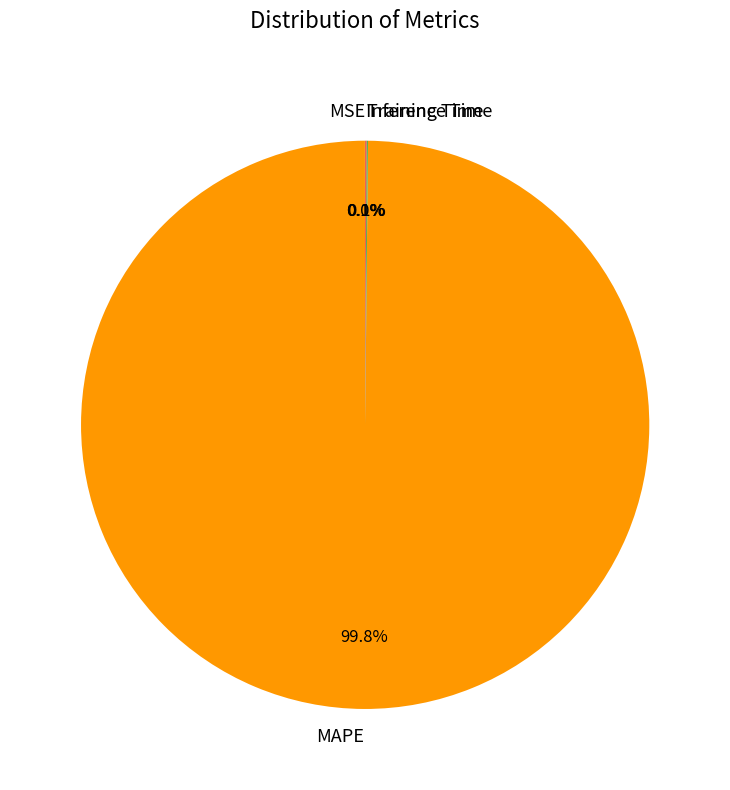

Which category has the biggest portion of the pie?

MAPE